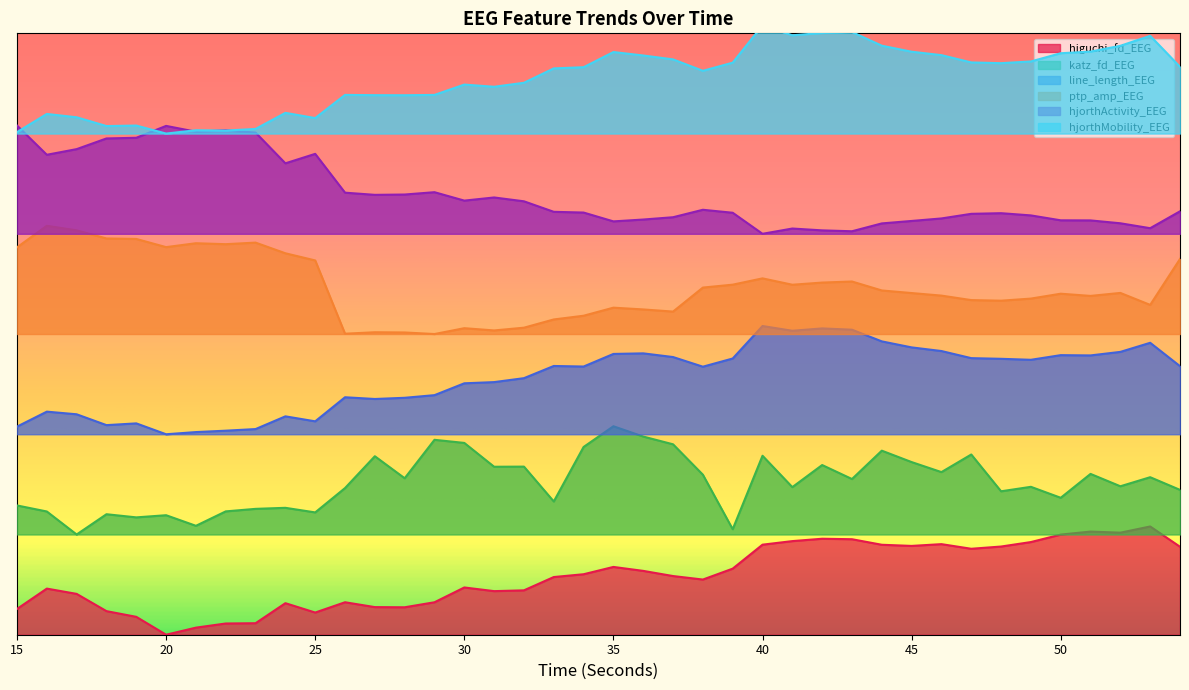

Which category has the lowest value in the ptp_amp_EEG series?

29